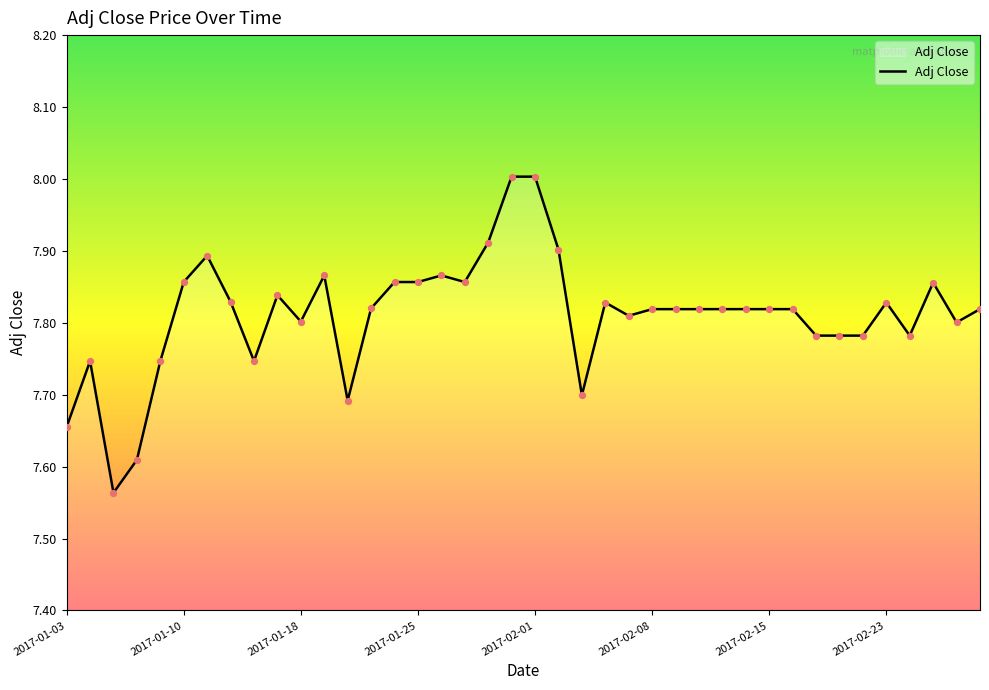

What is the difference between the maximum and minimum values?

0.4